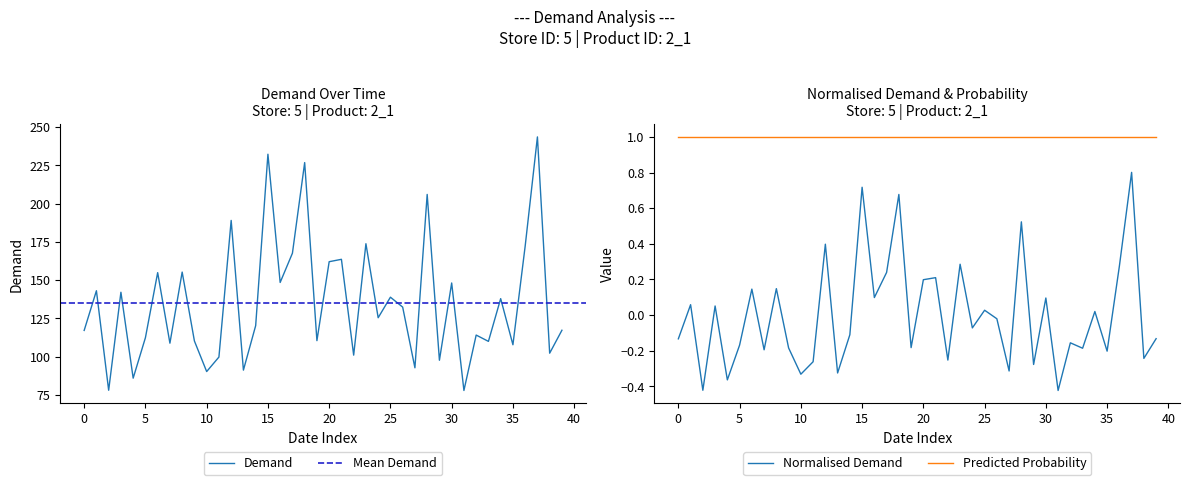

Between 2017-01-23 and 2017-02-15, which is larger?

2017-02-15